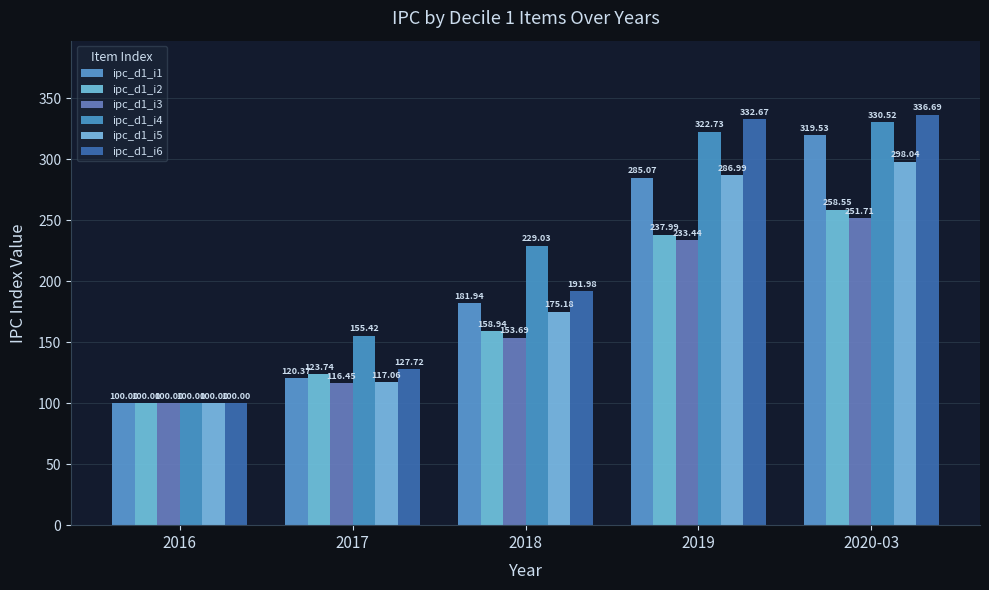

Is it true that ipc_d1_i2 equals 100.0 at 2016?

True